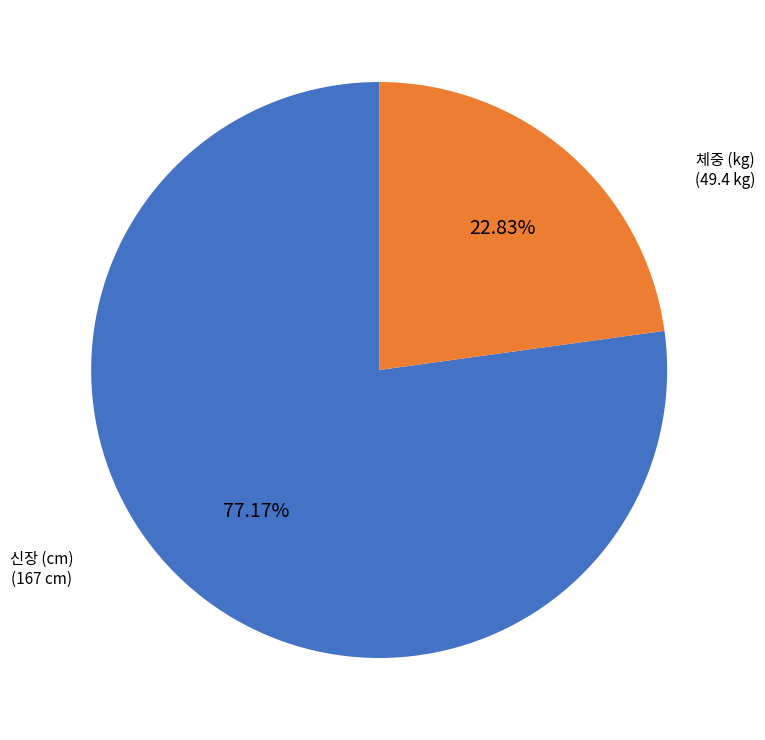

How many segments does this pie chart have?

2